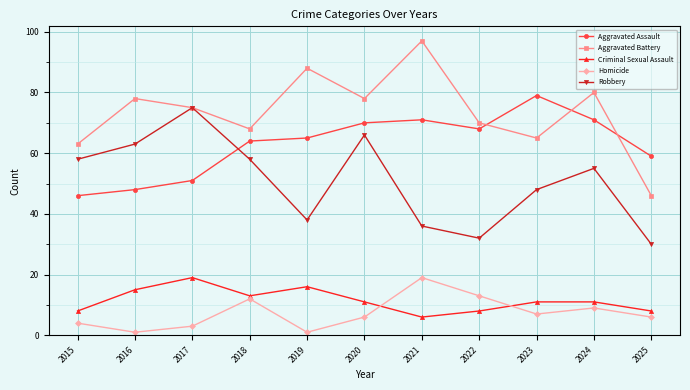

Rank the series at 2019 from highest to lowest value.

Aggravated Battery, Aggravated Assault, Robbery, Criminal Sexual Assault, Homicide